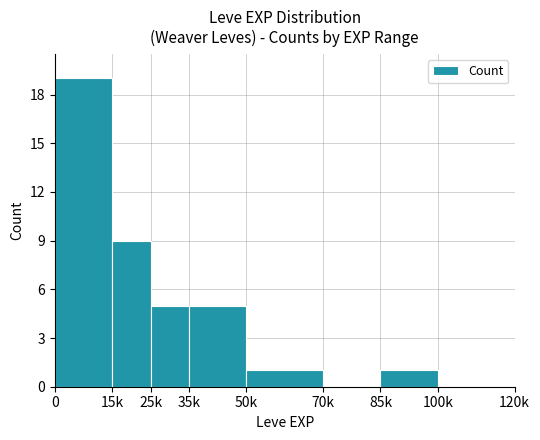

How many series are shown in this chart?

1